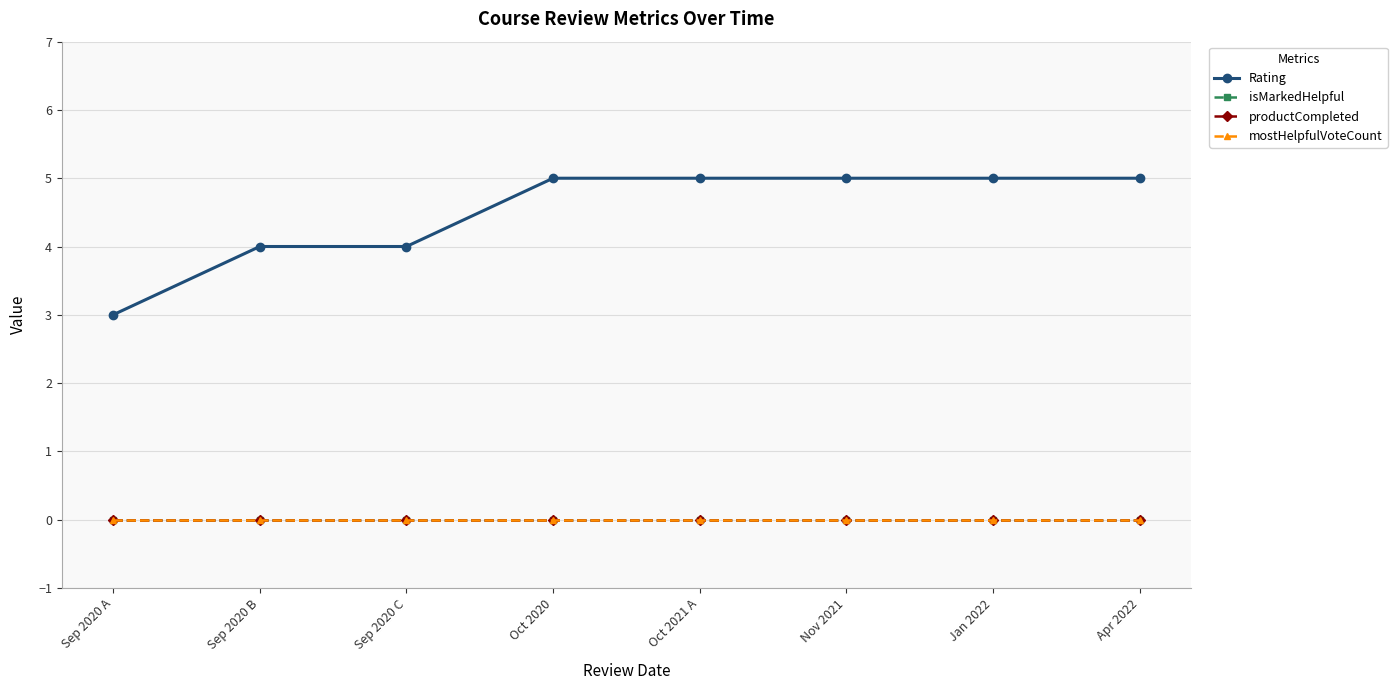

At which category is the sum across all series the highest?

Oct 2020